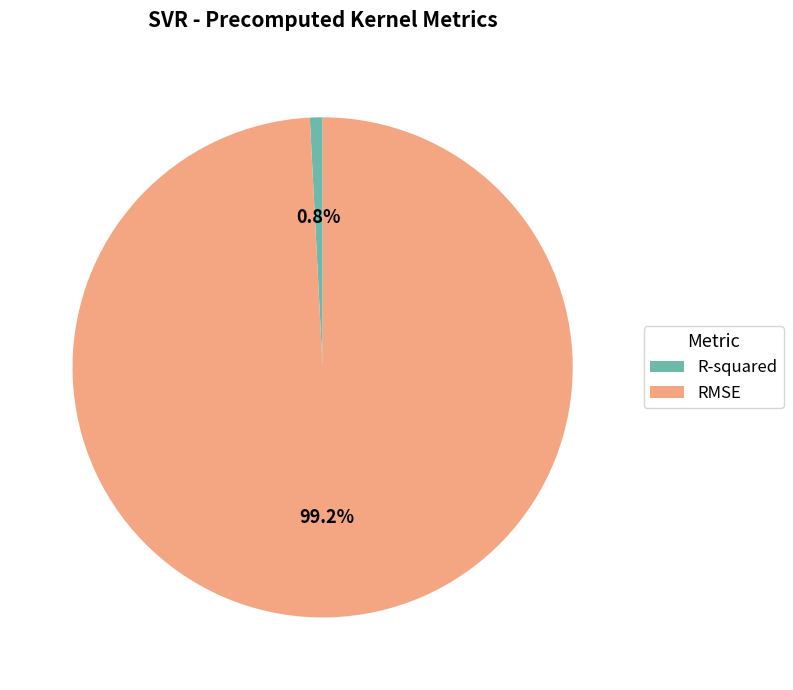

To the nearest percent, what portion does R-squared represent?

1%